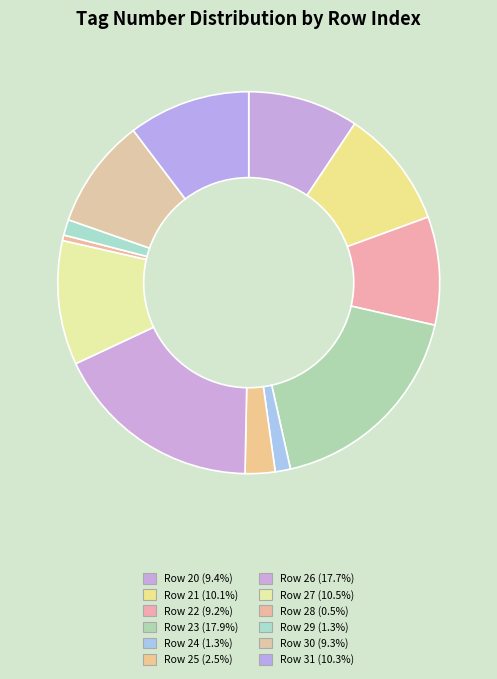

To the nearest percent, what is the average slice percentage?

8%